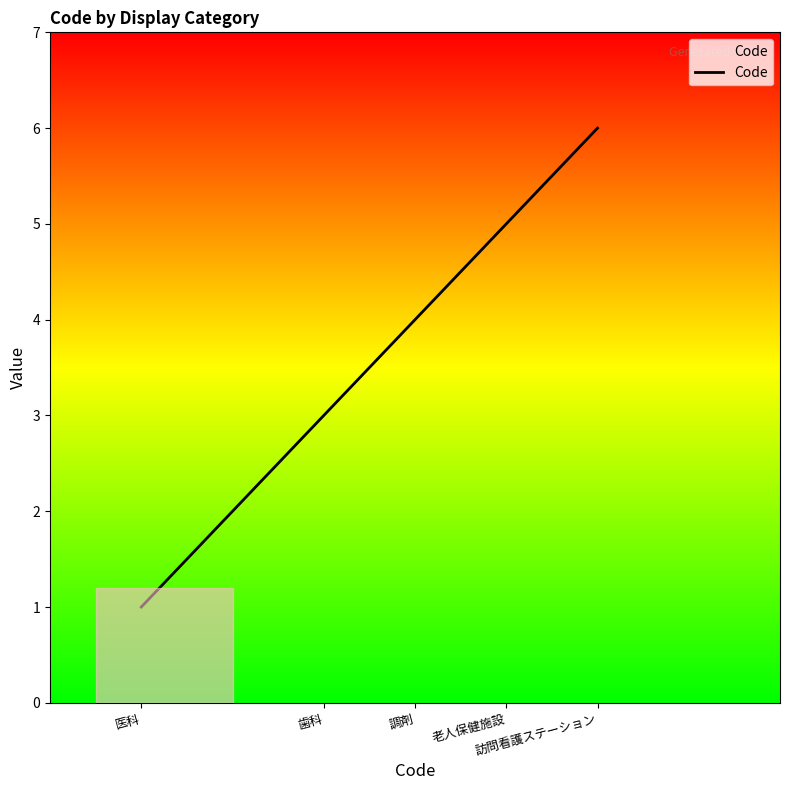

How many data points are less than 4?

2